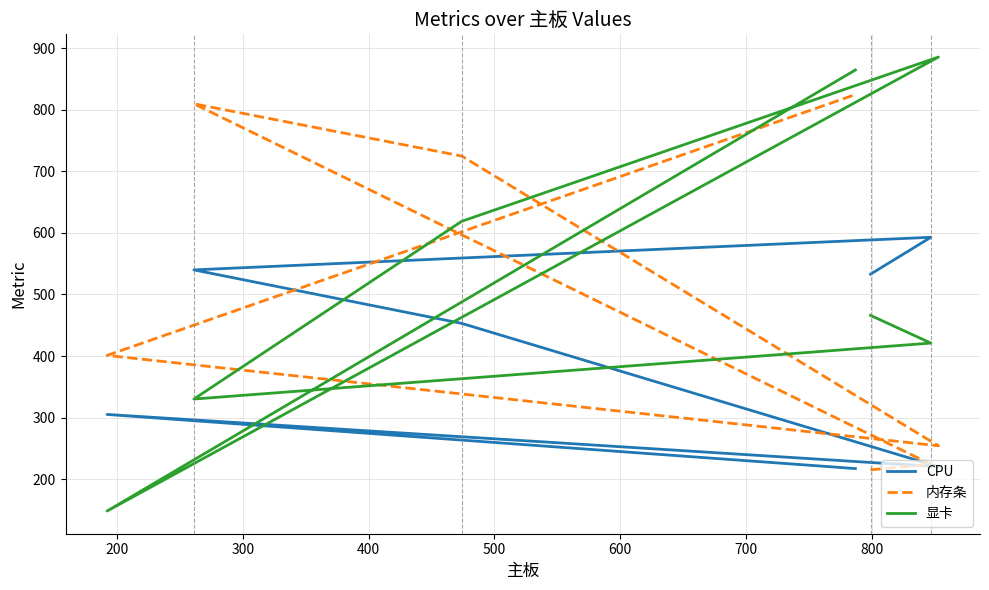

What are all the series names shown in the legend?

CPU, 内存条, 显卡